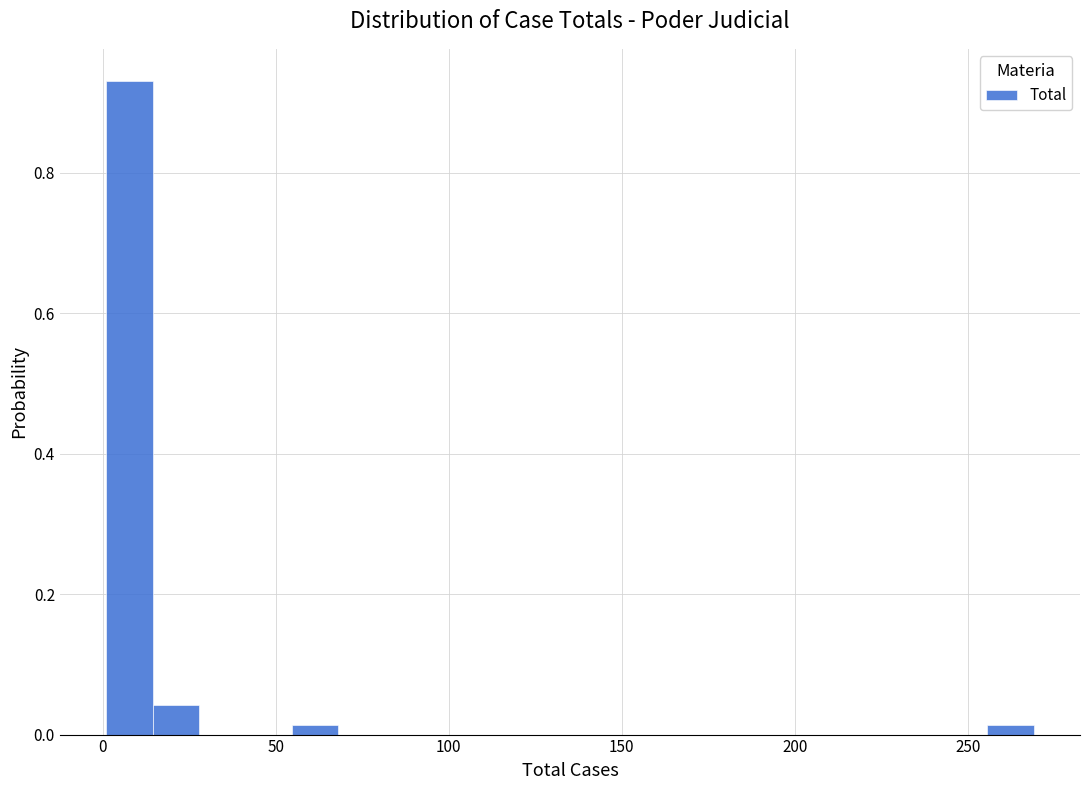

Read against the x-axis, roughly where is the centre of the tallest bar?

10